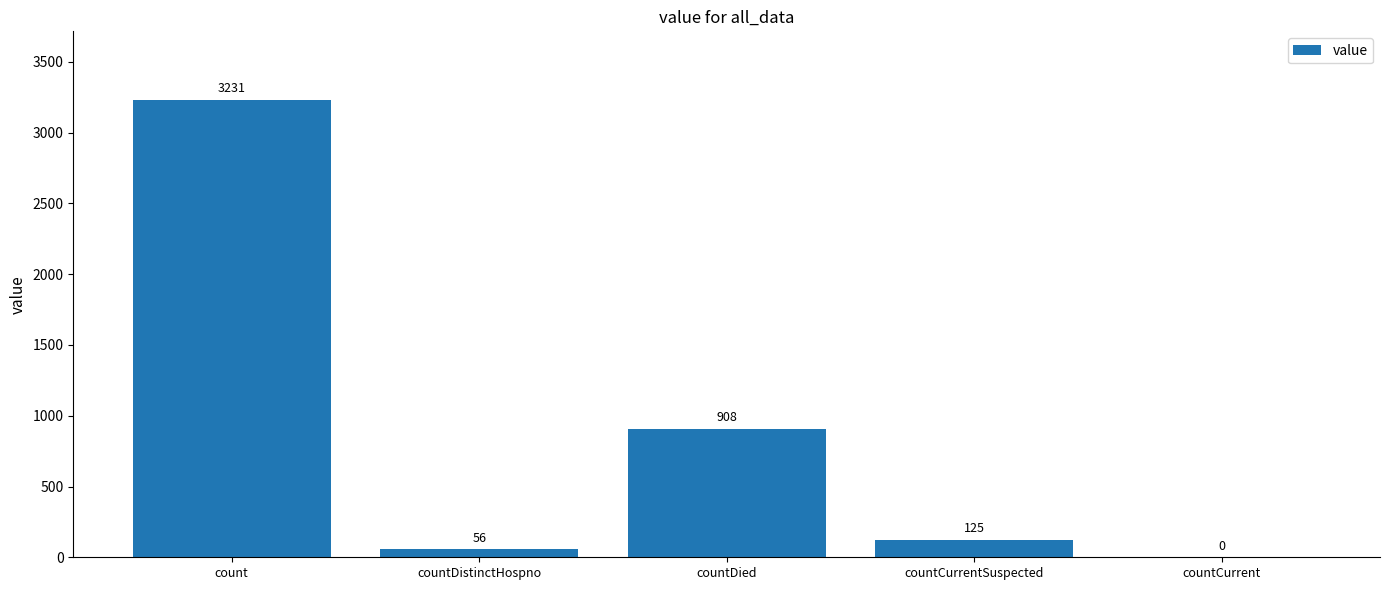

What is the sum of all values?

4320